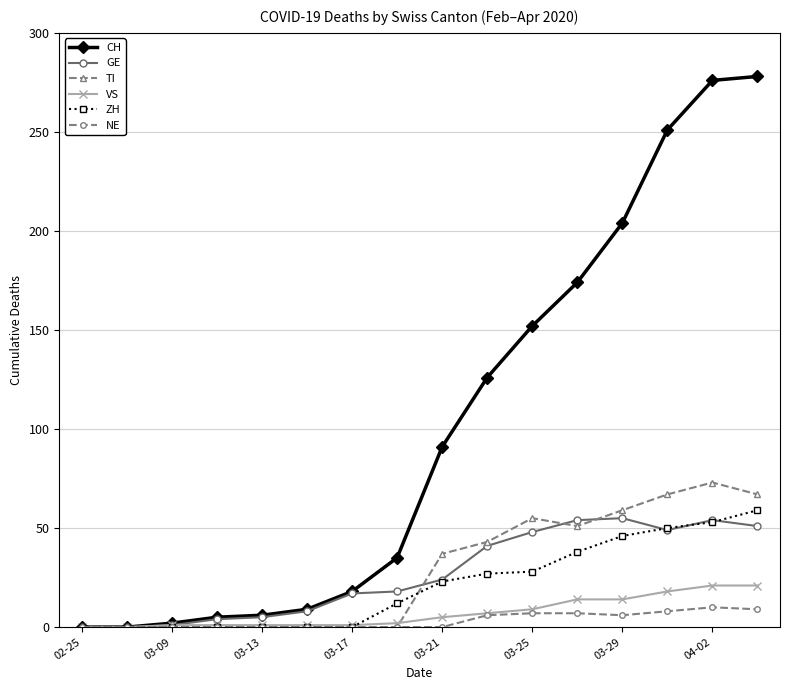

What is the maximum value for GE?

55